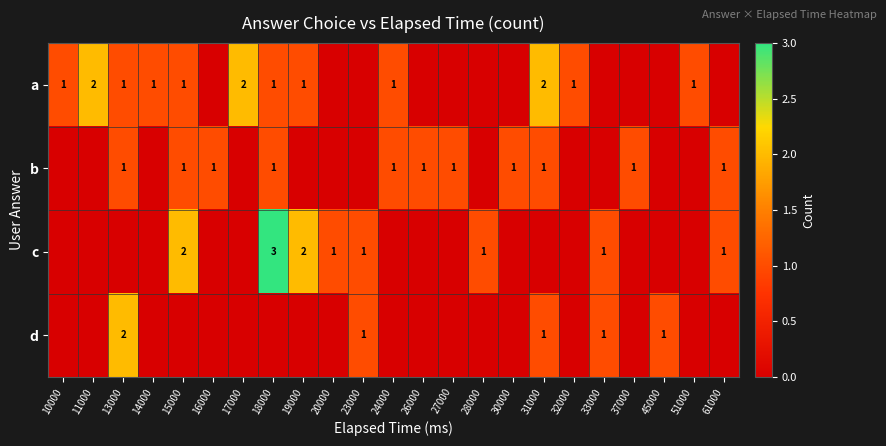

True or false: c has a value of 1 at 19000.

False